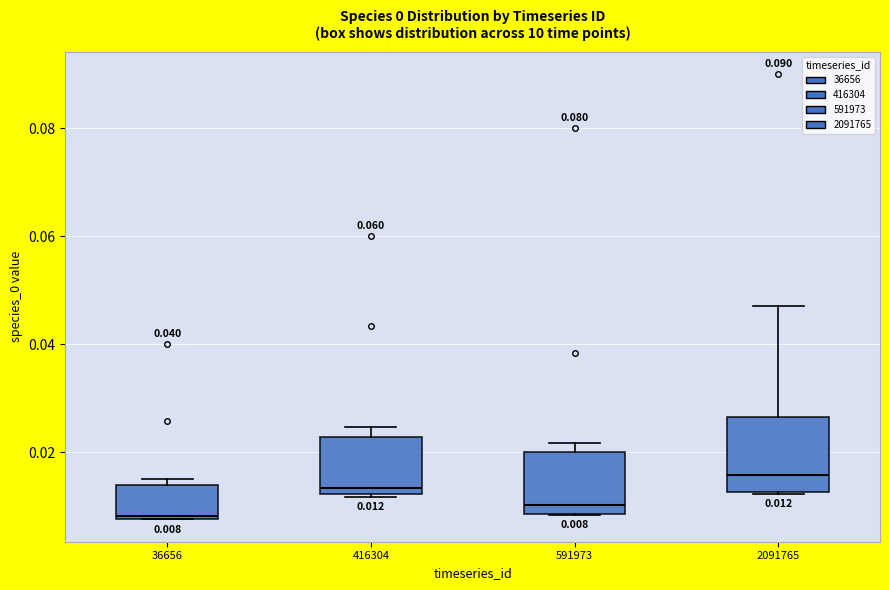

Comparing the boxes themselves (not the whiskers), which one is the tallest?

2091765